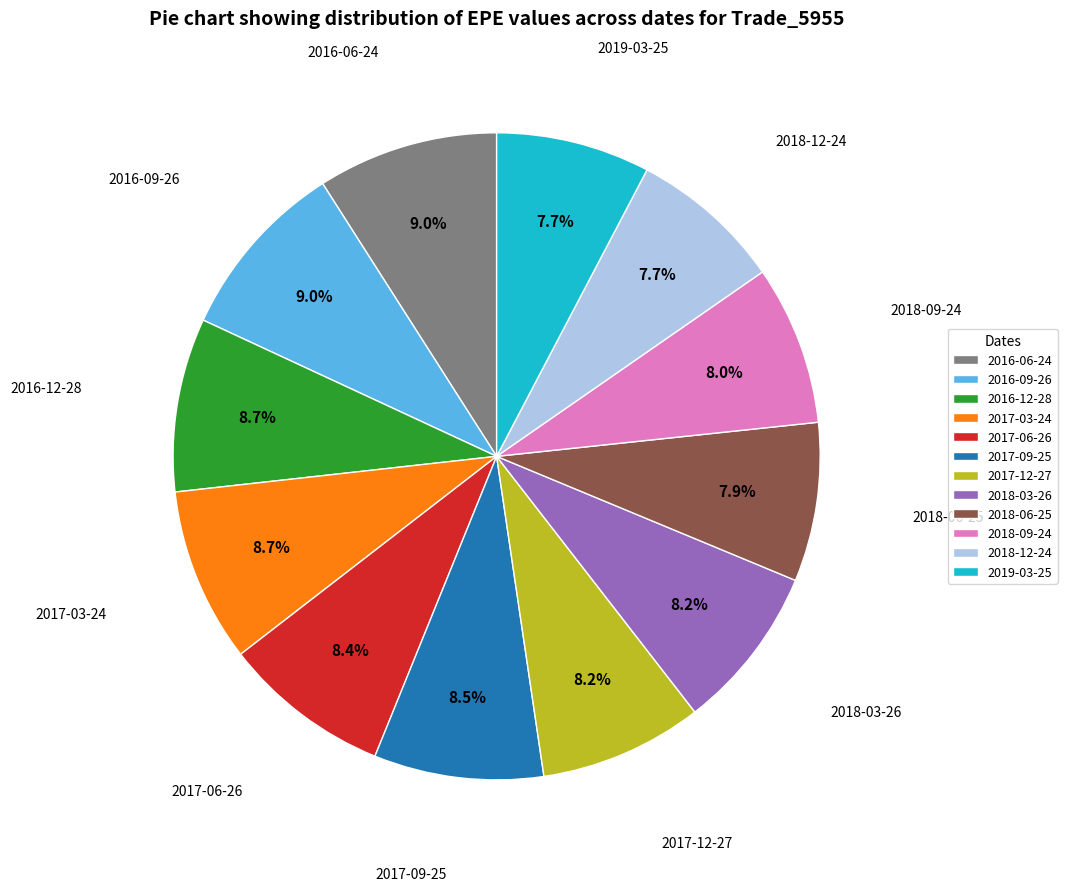

True or false: 2018-12-24 accounts for 8% of the total.

True